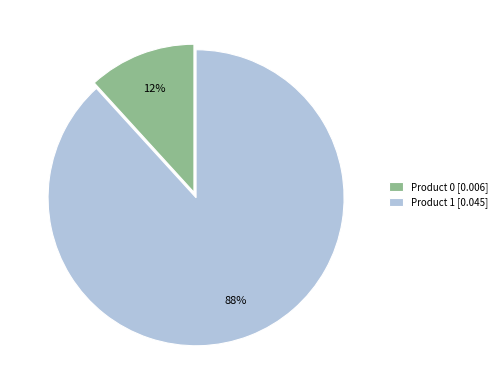

To the nearest percent, what is the difference between the largest and smallest slice percentages?

76%